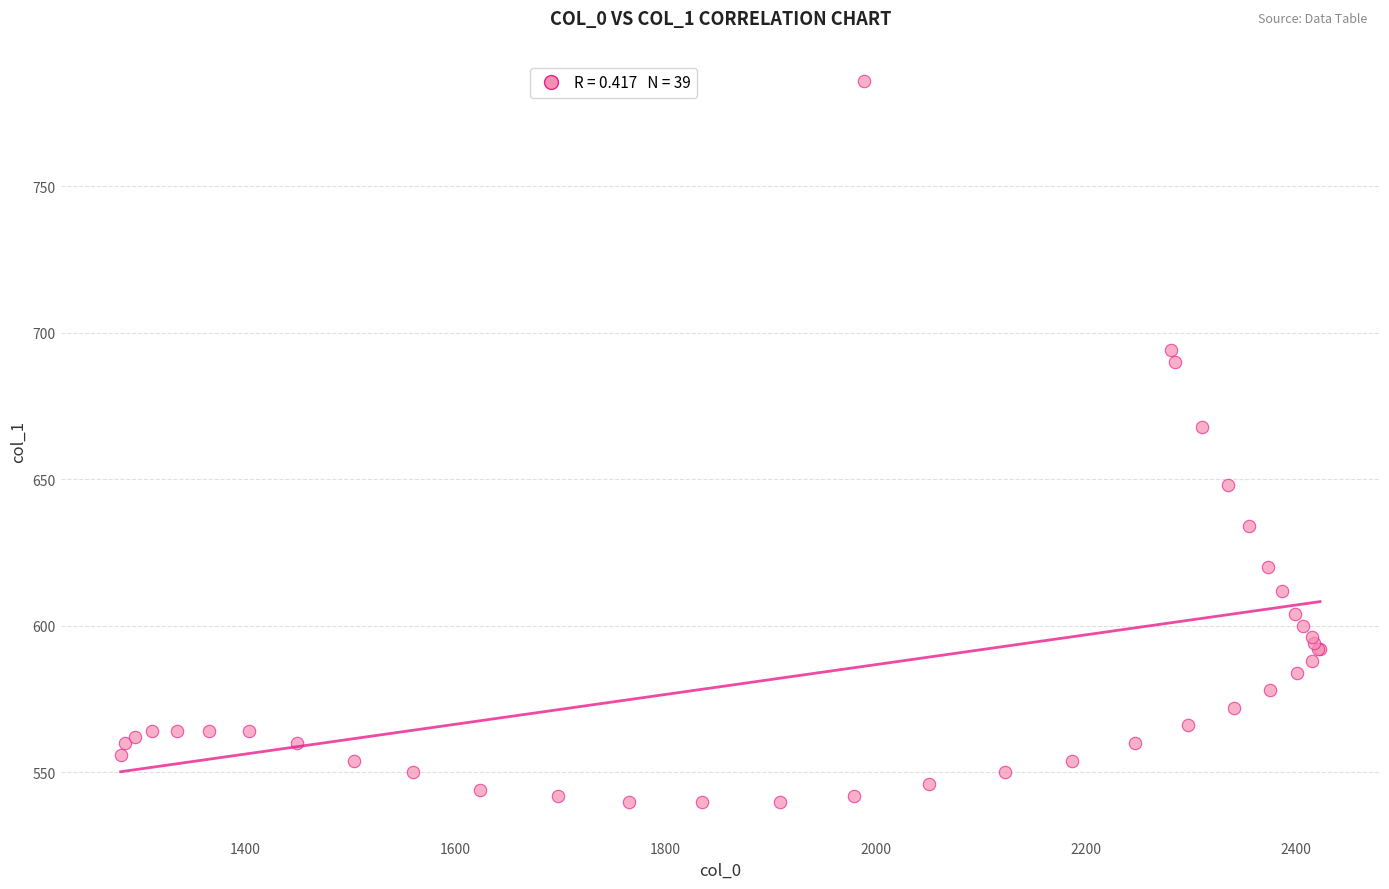

What Y value in the scatter plot is closest to 663?

668